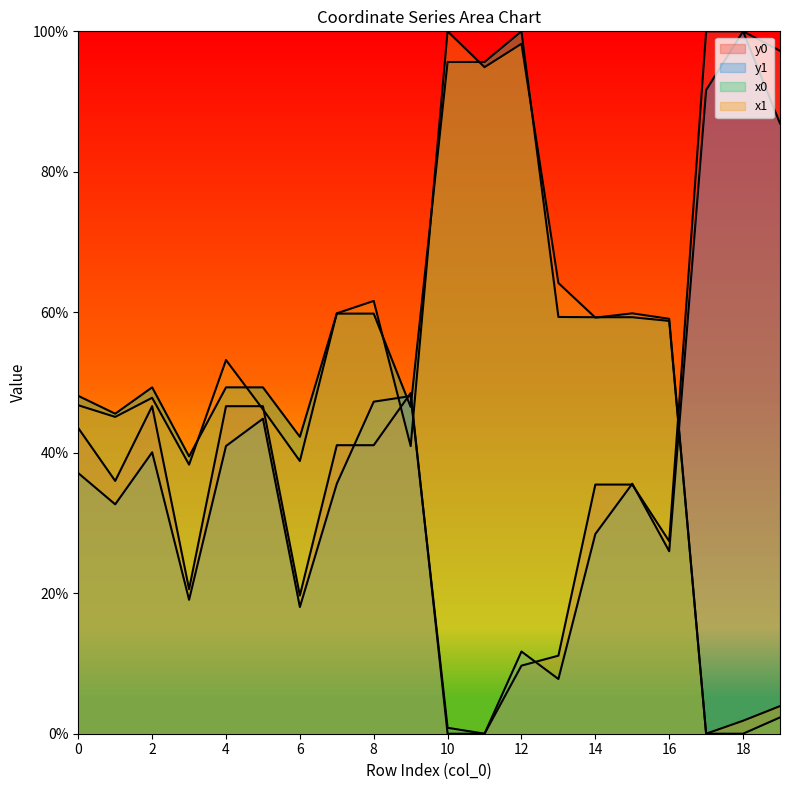

What is the approximate value of y1 at 7?

35.6